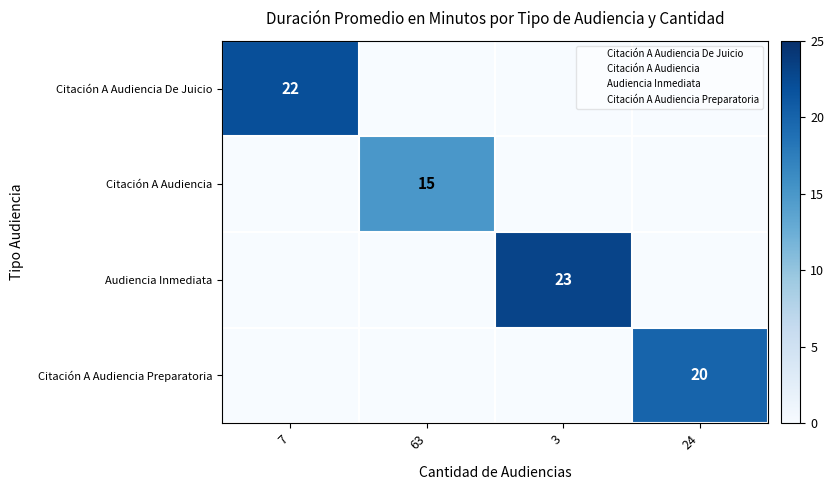

Between 63 and 24, which is larger?

63